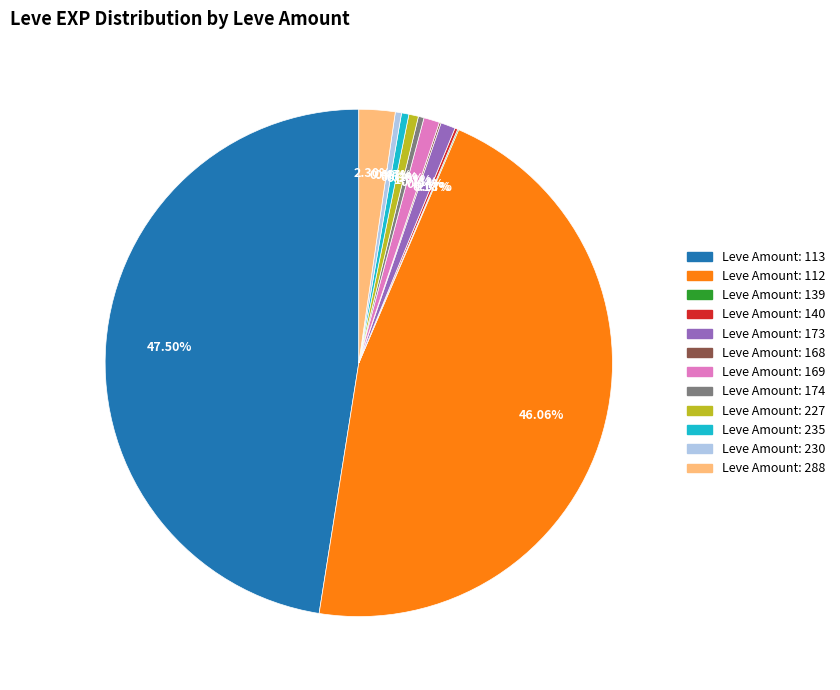

Does any single category account for the majority?

No